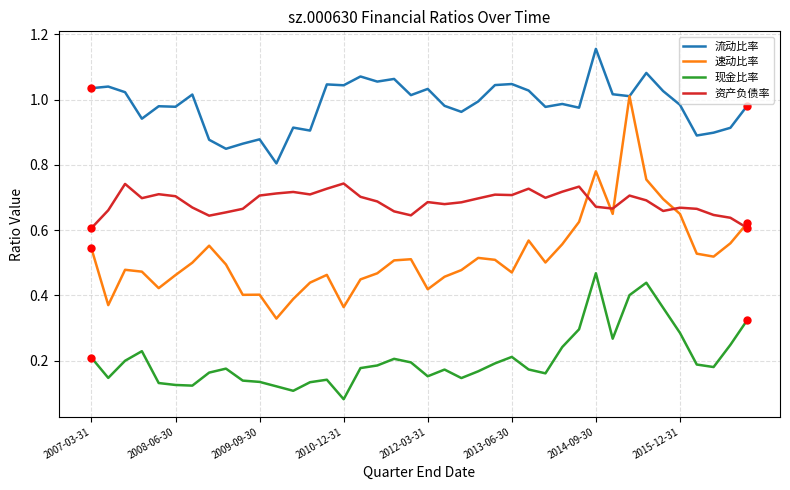

Rank the series by their maximum value, from lowest to highest.

现金比率, 资产负债率, 速动比率, 流动比率